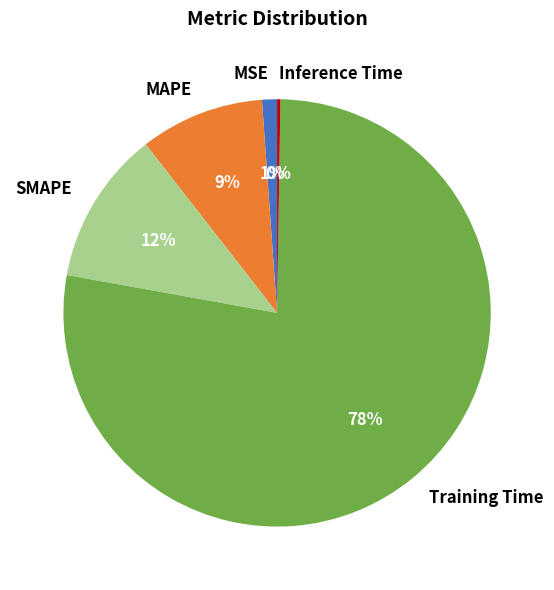

Which slice is the largest?

Training Time